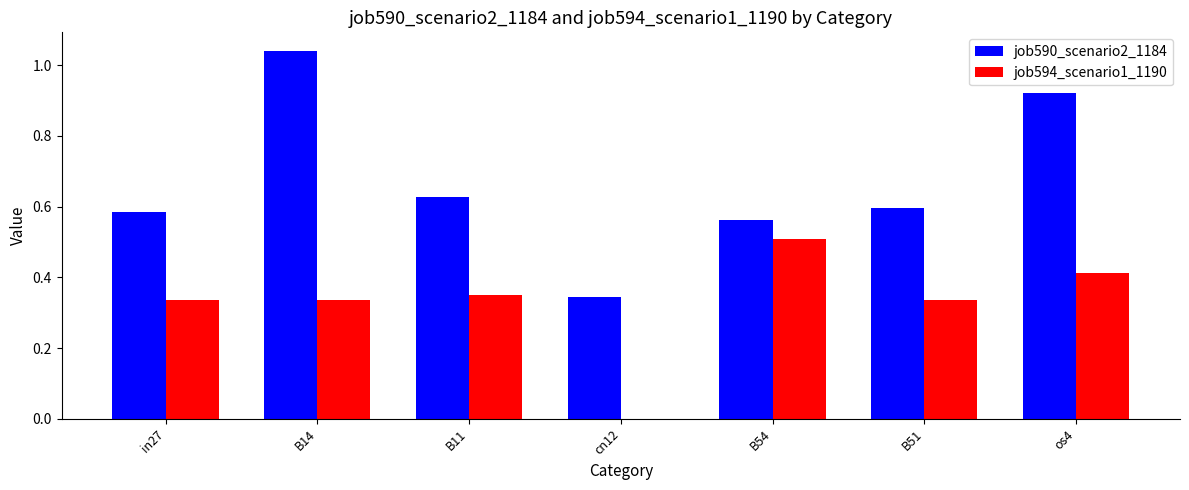

Does the chart contain stacked bars?

No